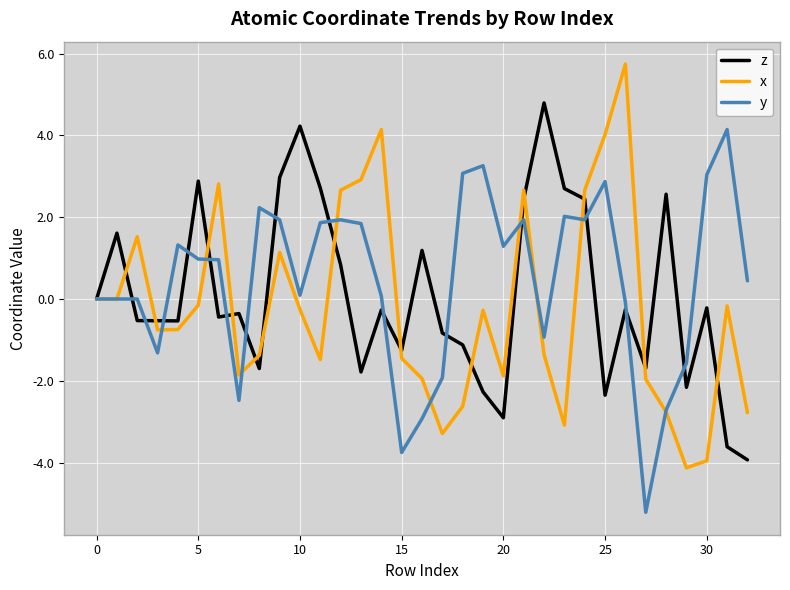

How many distinct data groups are displayed?

3